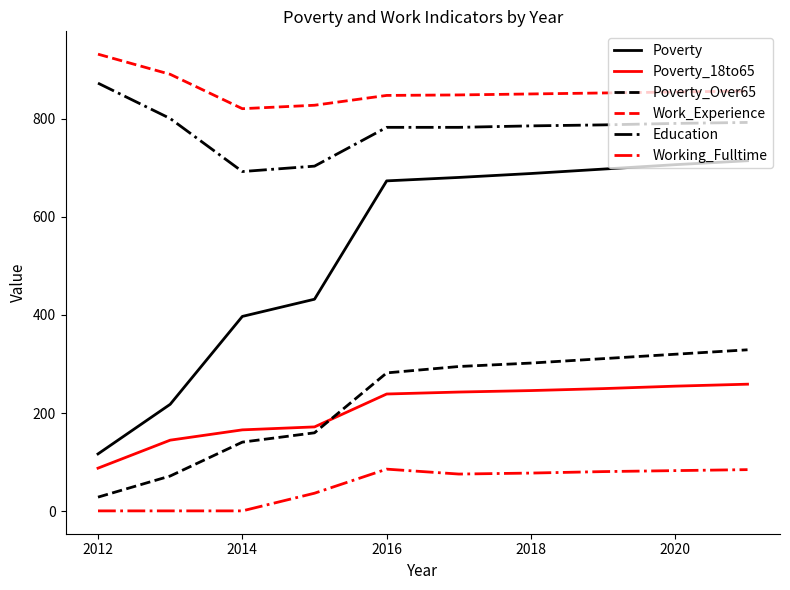

How many lines are shown in the chart?

6